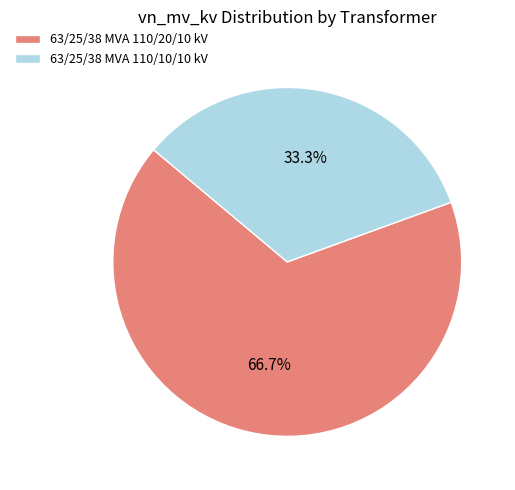

What percentage is the 63/25/38 MVA 110/10/10 kV slice, to the nearest percent?

33%